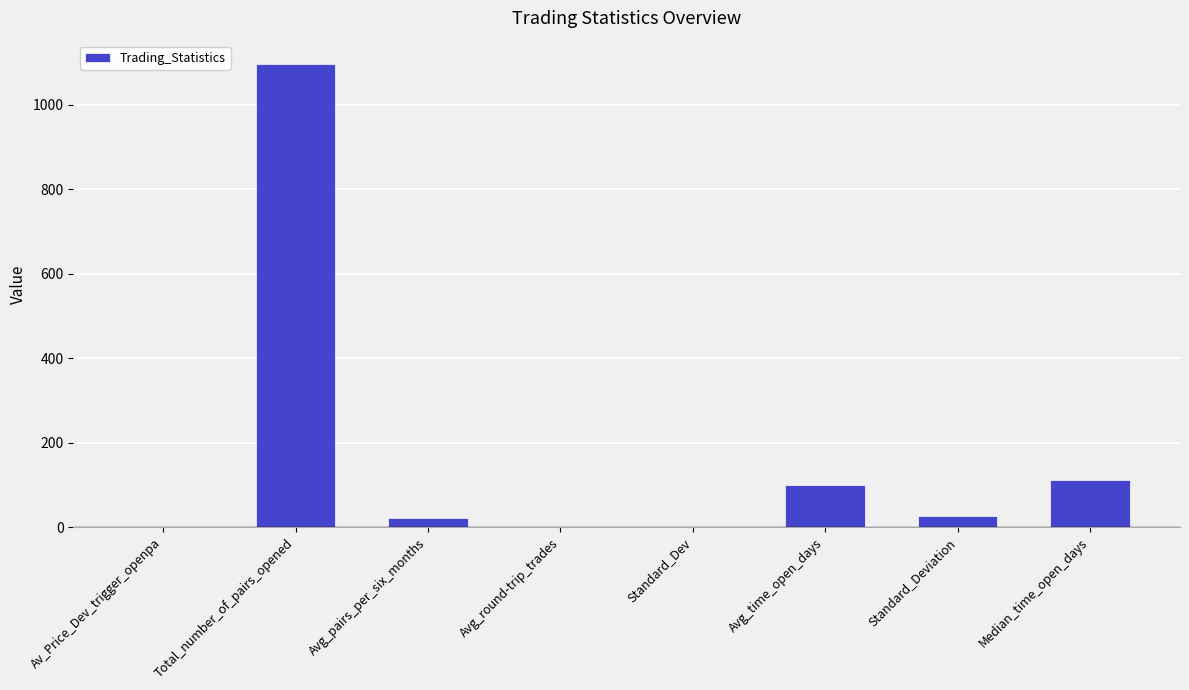

Where does the data first go above 27?

Total_number_of_pairs_opened